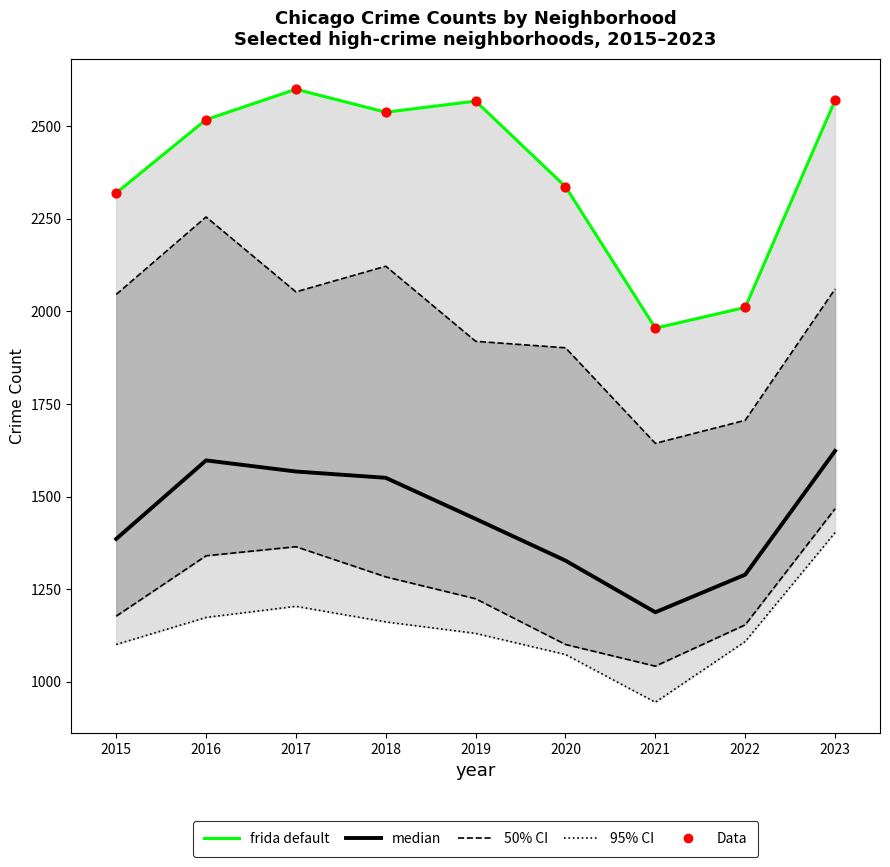

Which series contains the lowest Y value?

median